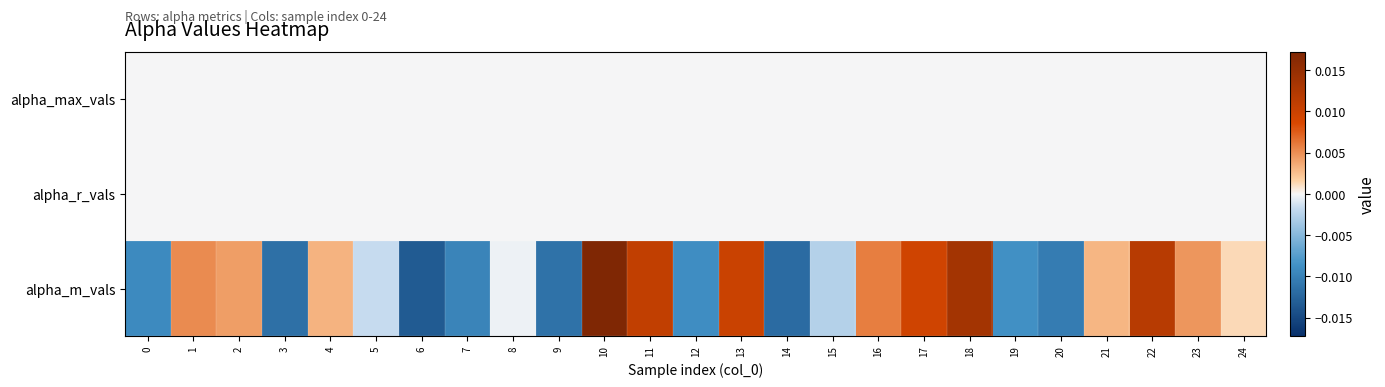

Which label corresponds to the smallest value in the chart?

6